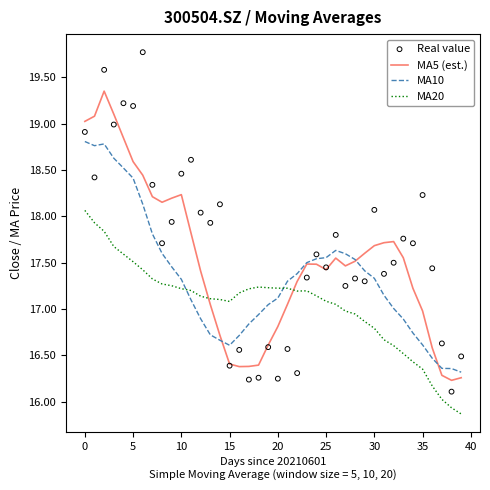

Which series has the largest total across all categories?

Real value